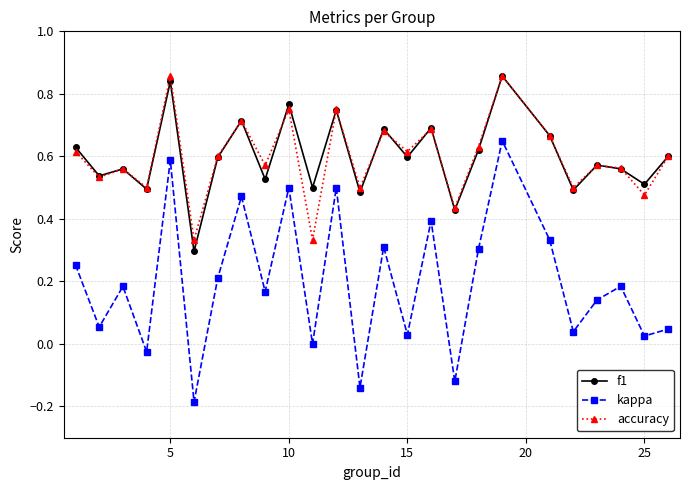

How many interior local valleys does the accuracy series have?

10